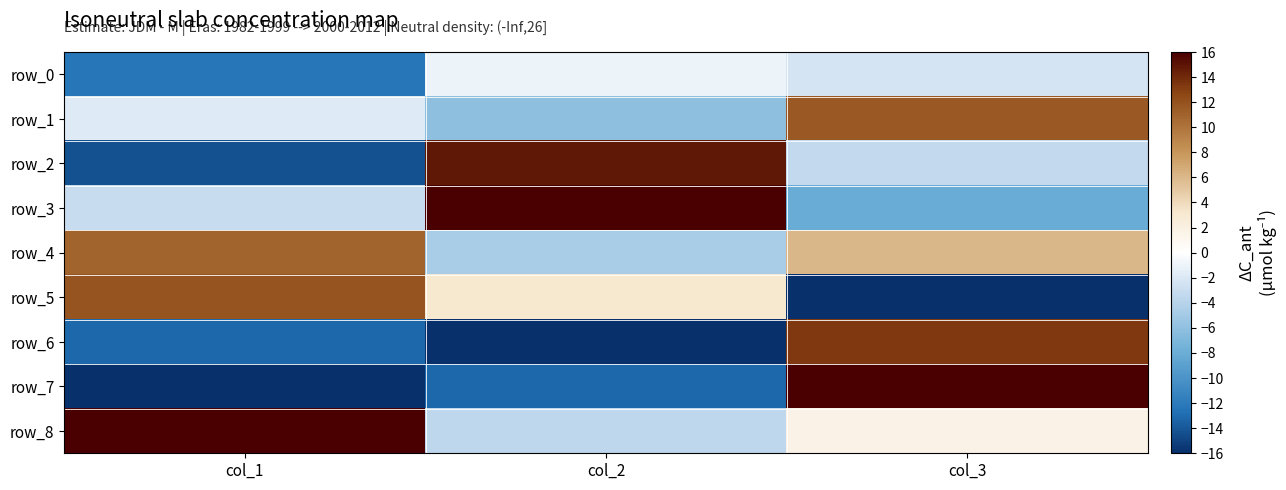

Between col_1 and col_2, which series saw the biggest shift?

row_2